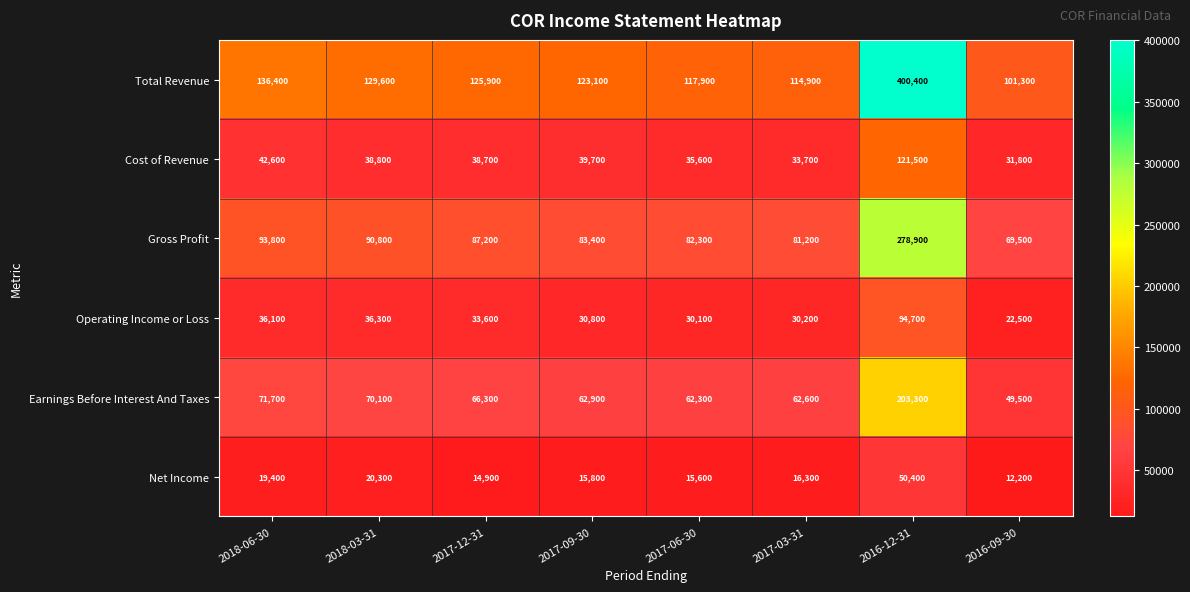

Where does the Gross Profit series first go above 87200?

2018-06-30